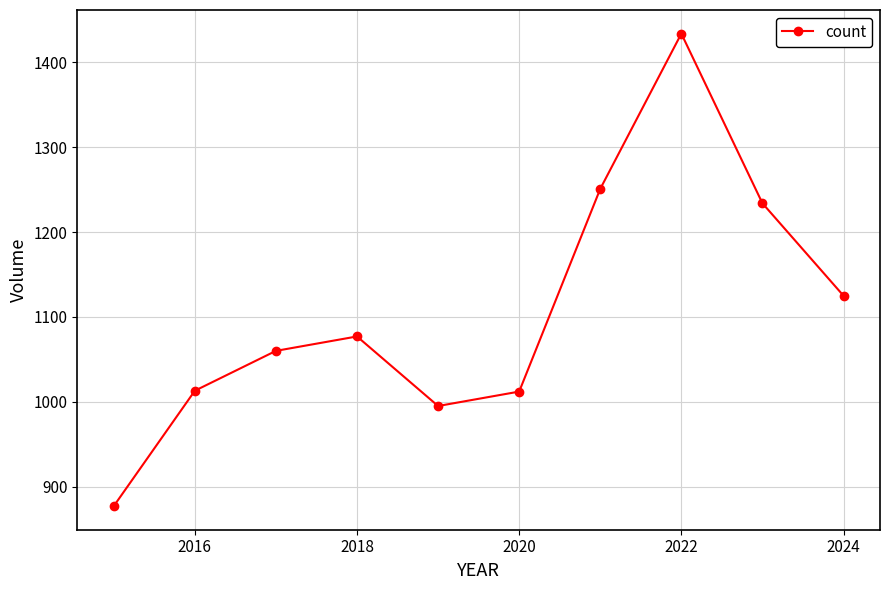

What is the sum of all values?

11078